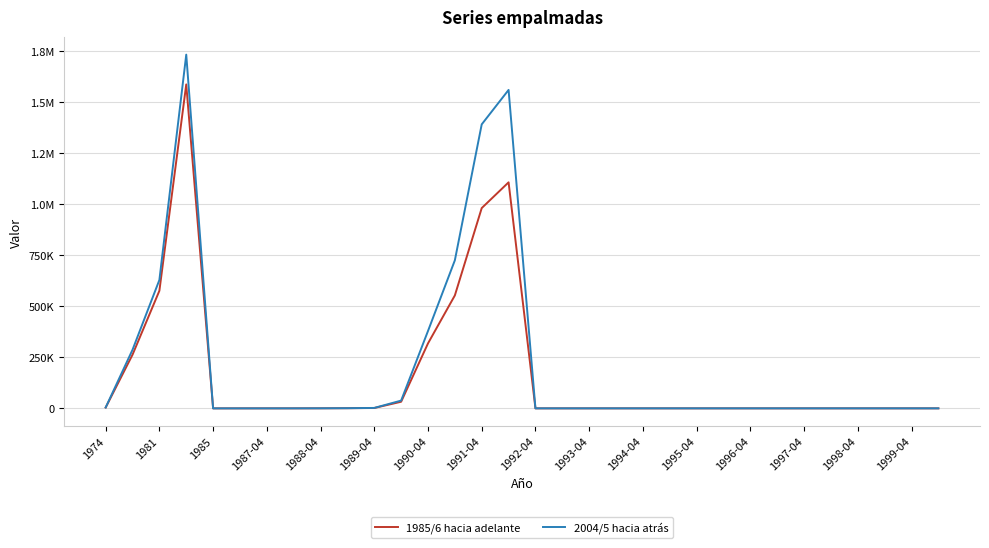

Does the chart have visible grid lines?

Yes